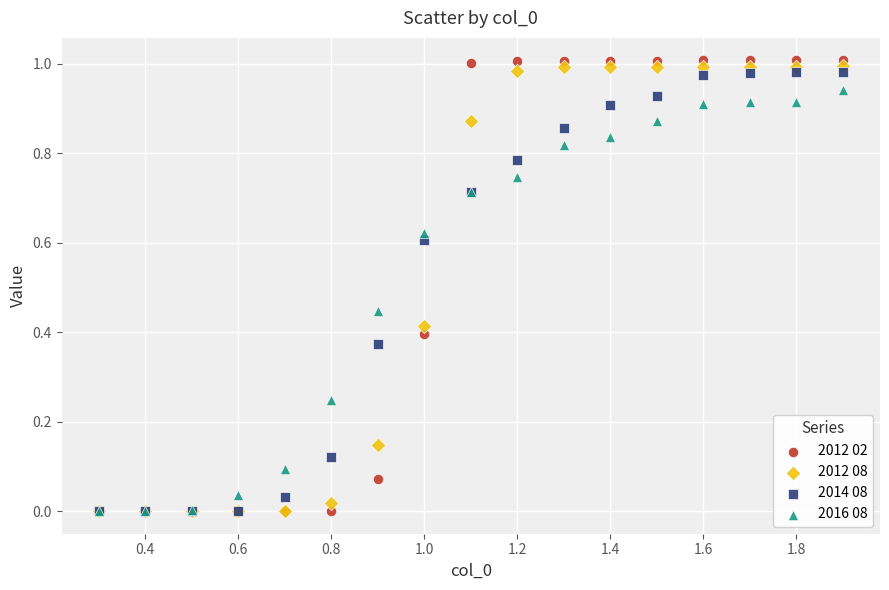

Which series has the widest spread of Y values?

2012 02